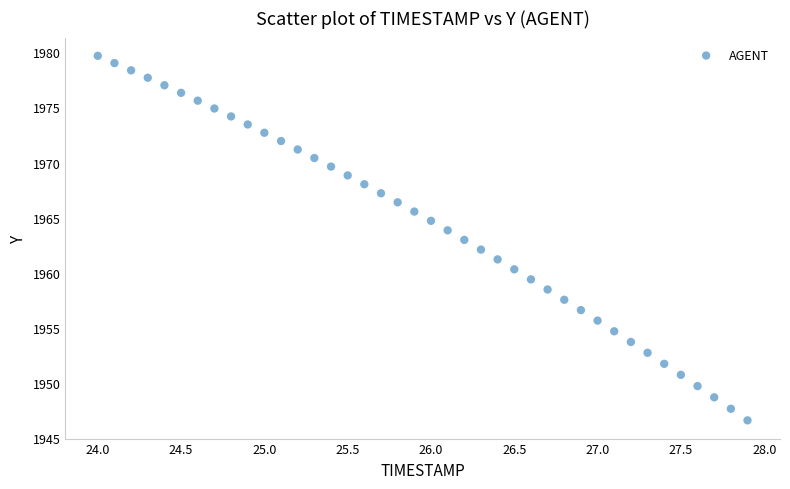

What is the range of X values (max minus min)?

3.9